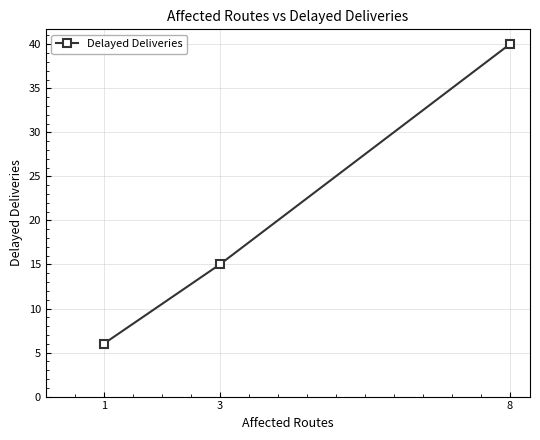

Reading right to left, list all the values displayed in this chart.

40	15	6